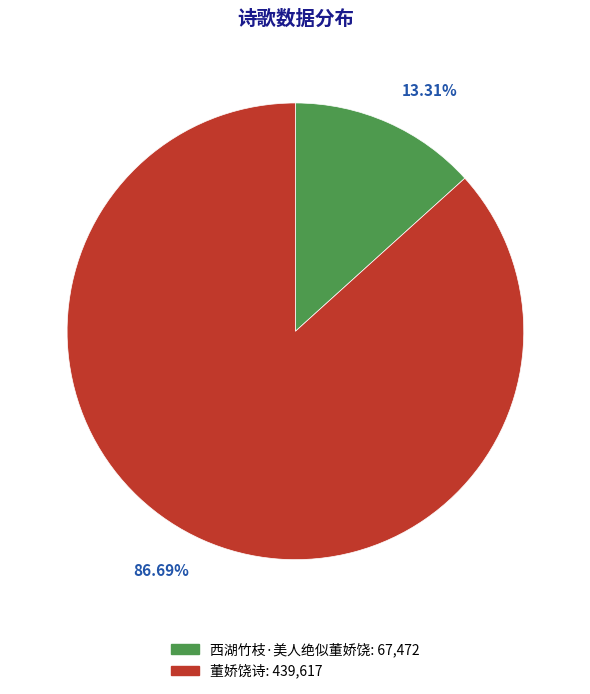

To the nearest percent, what portion does 董娇饶诗 represent?

87%